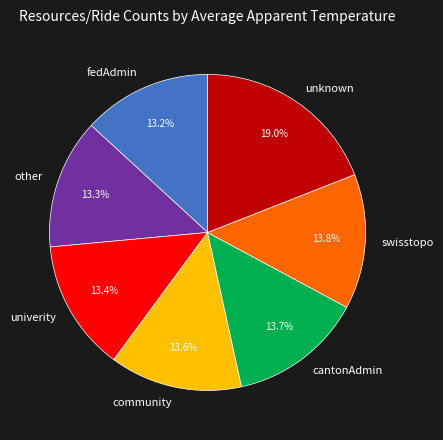

Approximately how many times larger is the value at unknown compared to swisstopo?

1.4